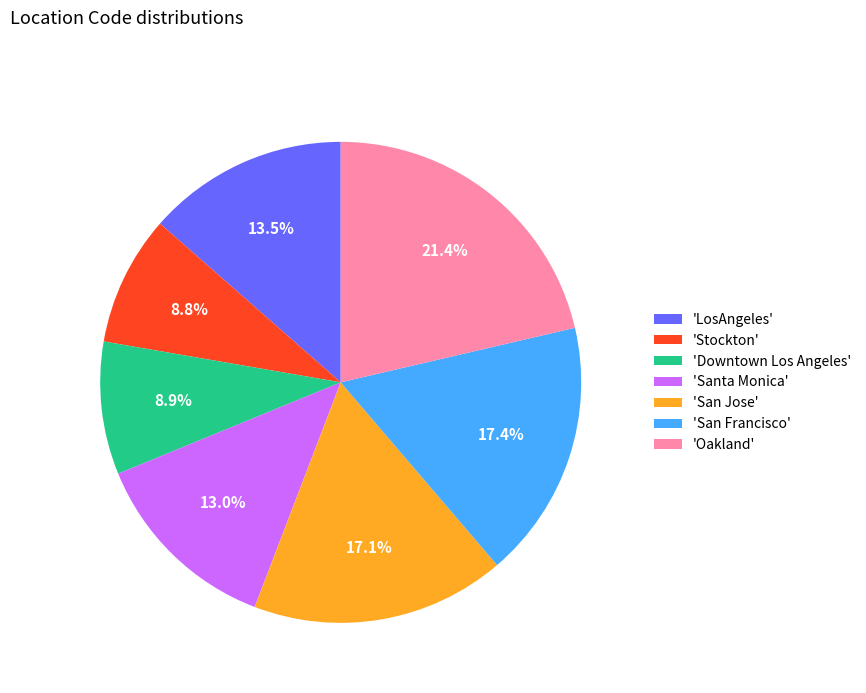

Combined, do 'Downtown Los Angeles' and 'Stockton' account for over 50%?

No